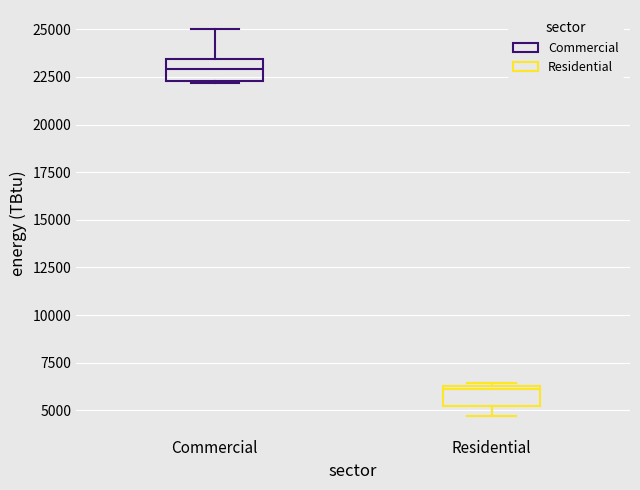

Which box's median line is the highest?

Commercial